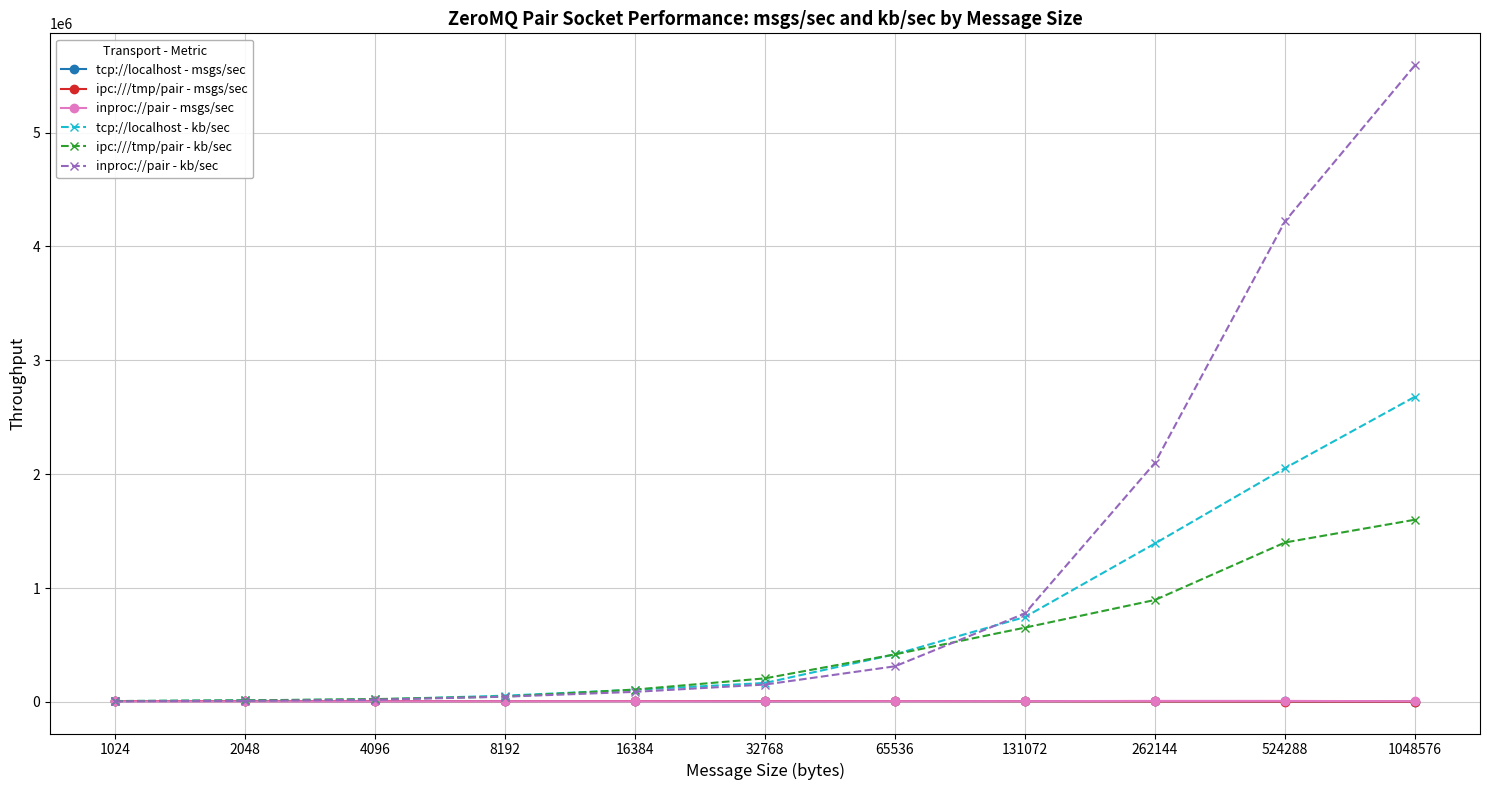

What is the lowest value of the ipc:///tmp/pair - kb/sec series?

7072.0